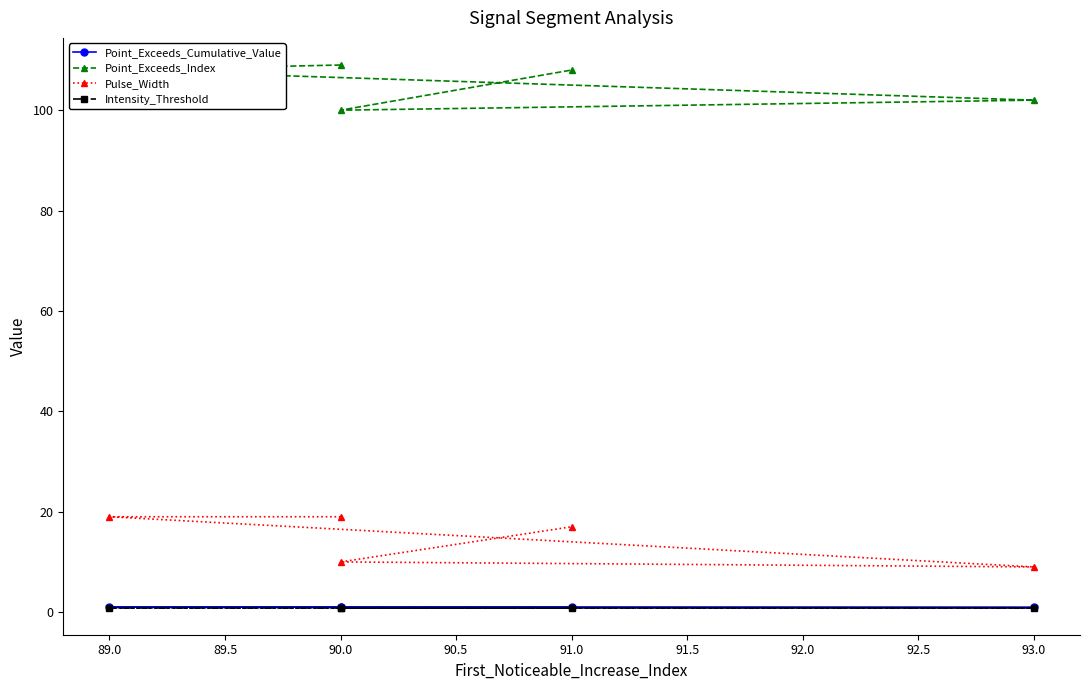

Is this an area chart (filled region under the line)?

No